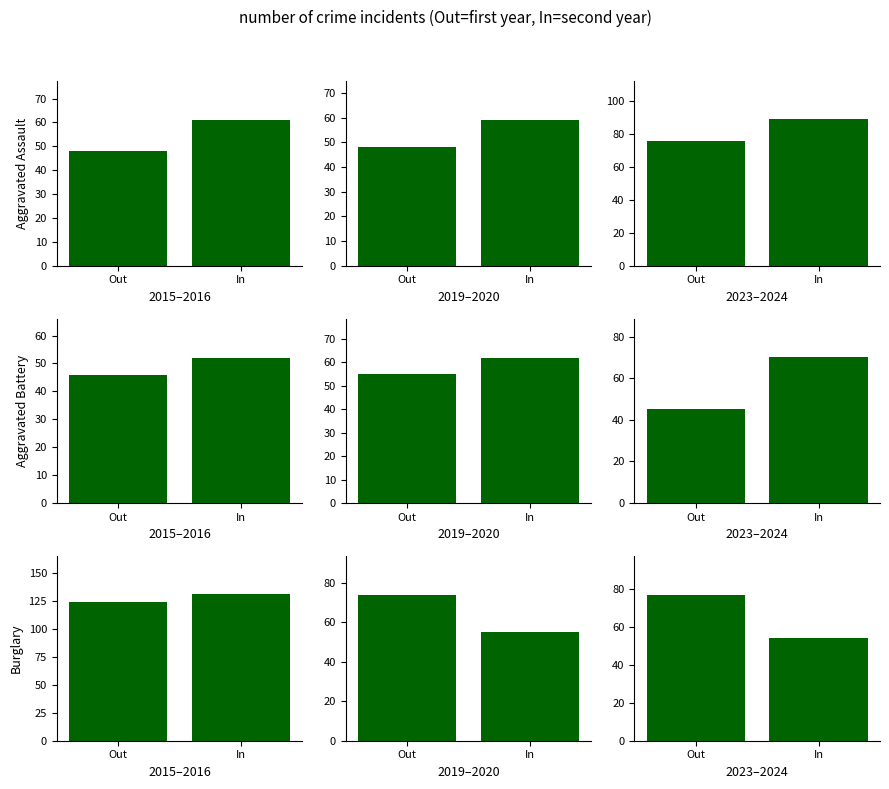

What is the difference between the maximum and minimum values in the Aggravated Assault series?

13